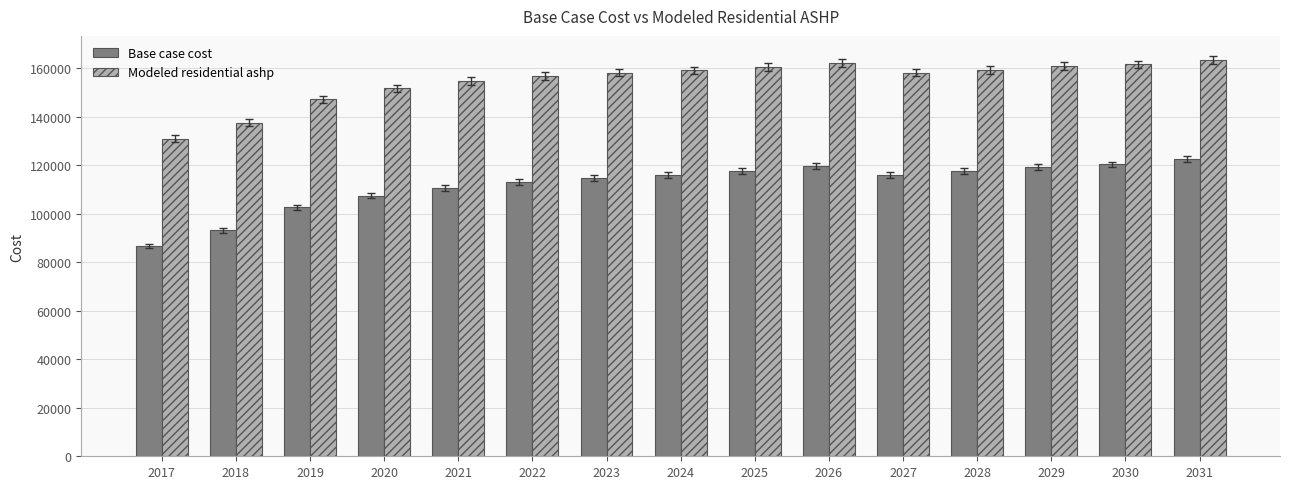

List the series in order of their overall mean, highest first.

Modeled residential ashp, Base case cost